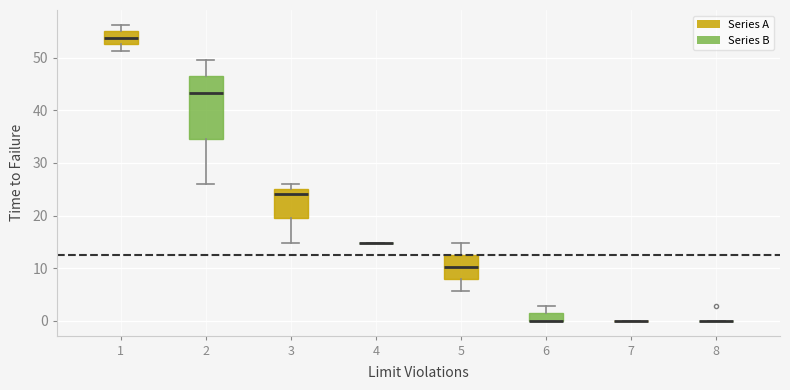

Comparing the boxes themselves (not the whiskers), which one is the tallest?

2